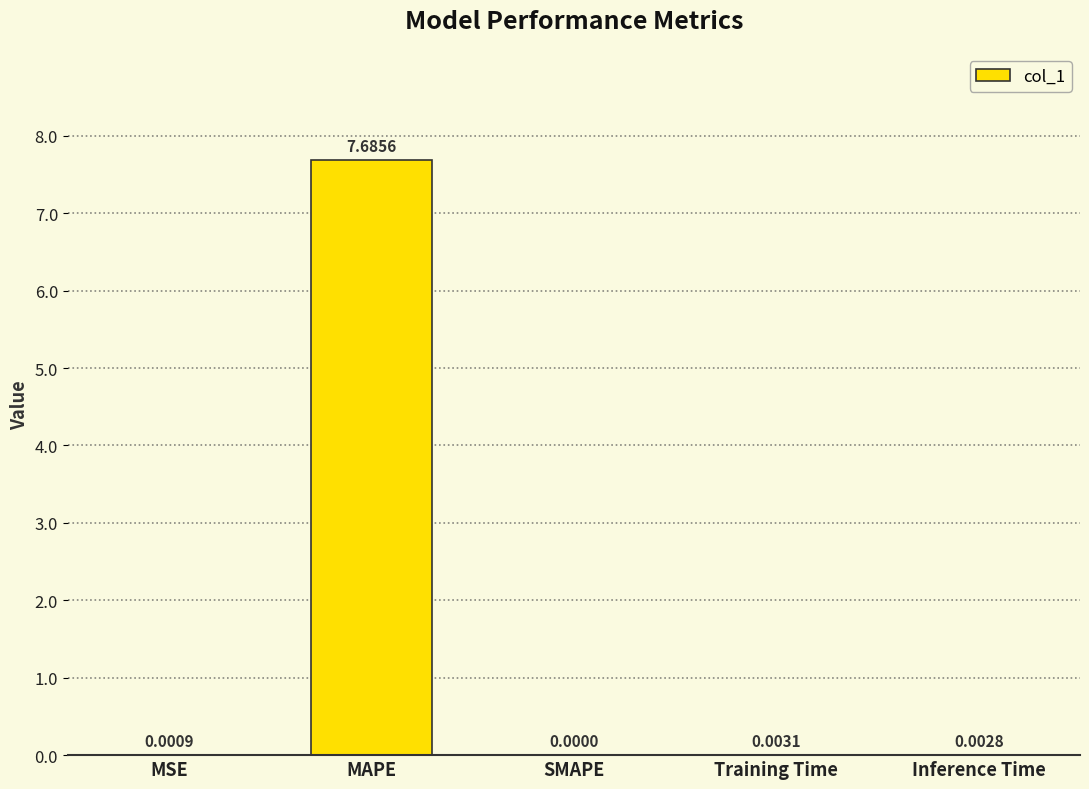

Where is the data nearest to the value 3?

Training Time